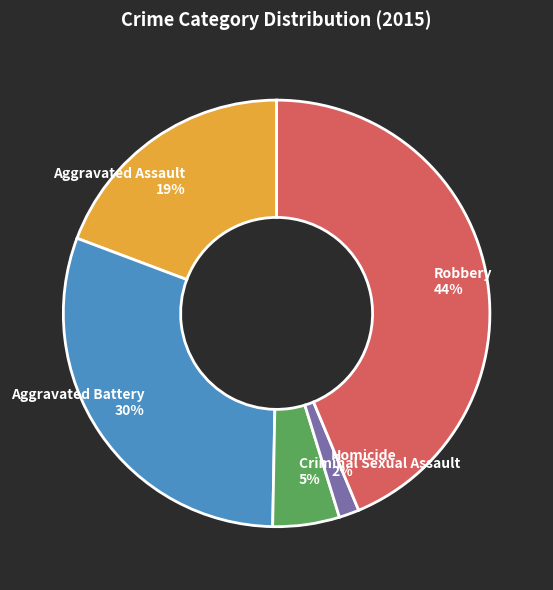

To the nearest percent, what portion does Aggravated Battery represent?

30%